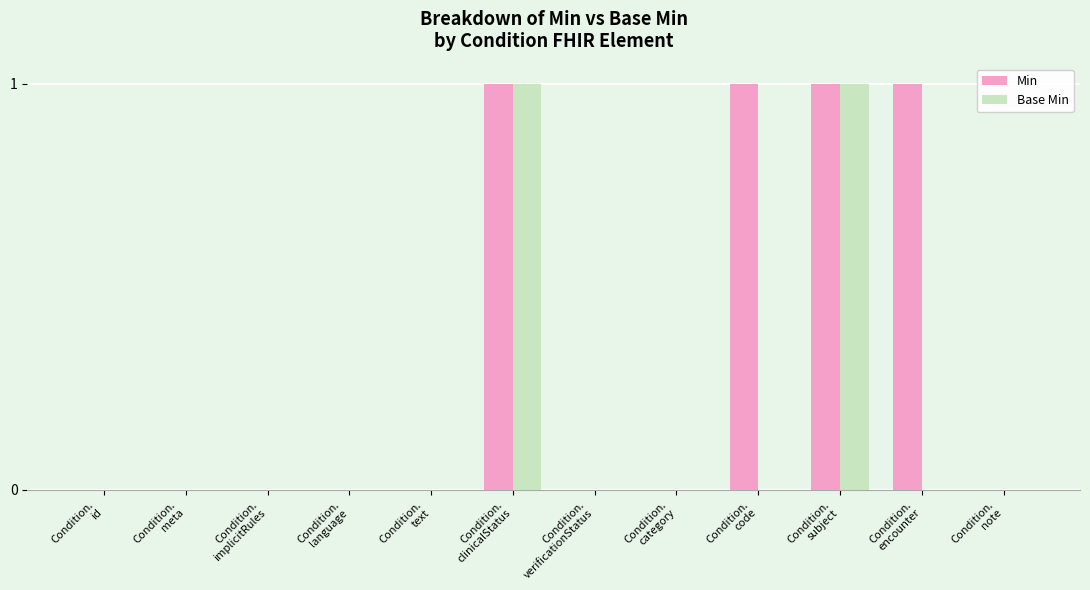

Which series has the largest total across all categories?

Min